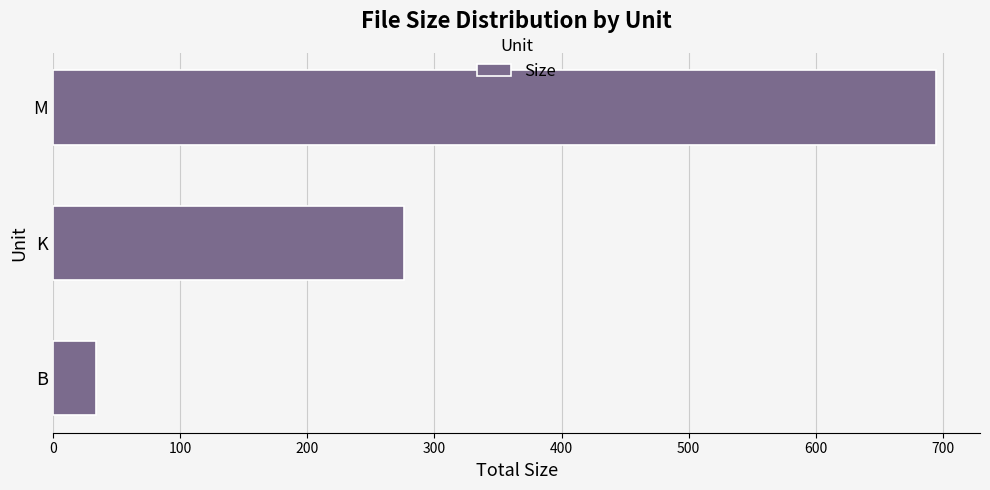

Rank the categories by value from lowest to highest.

B, K, M